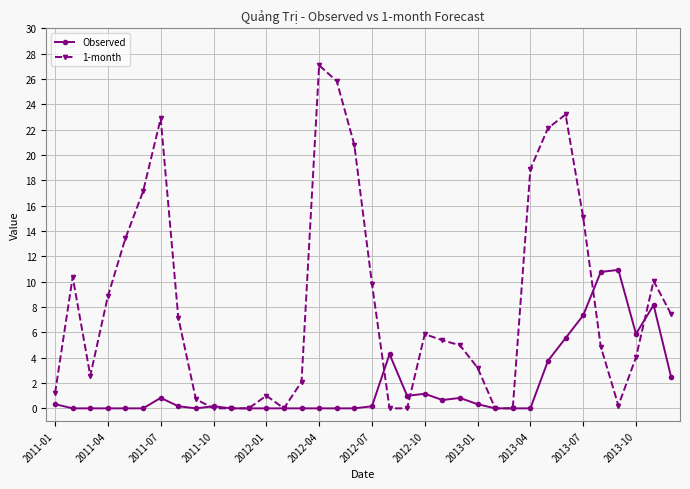

What is the value of the 1-month point at the 5th from the left?

13.4